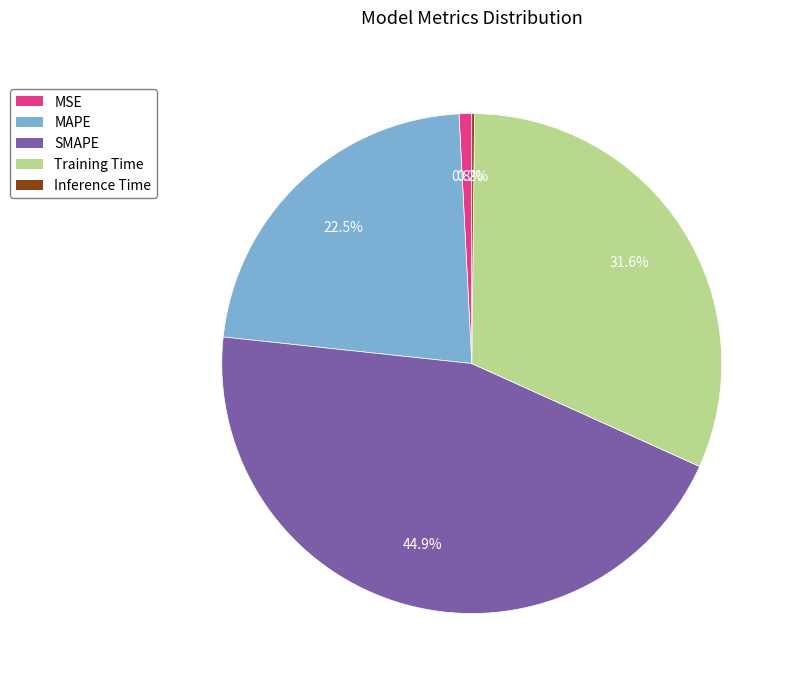

Is MSE the majority of the pie?

No